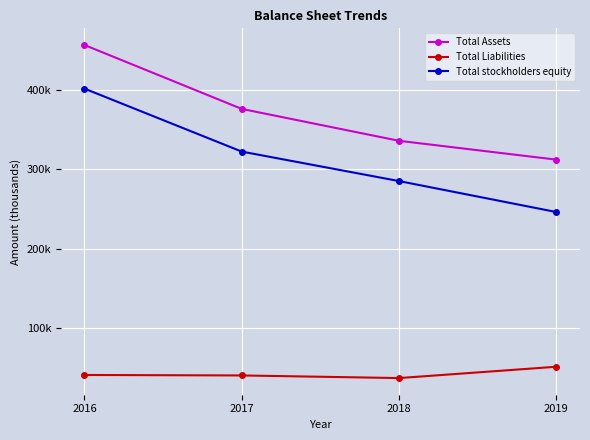

Is it true that Total Assets equals 216963 at 2017?

False